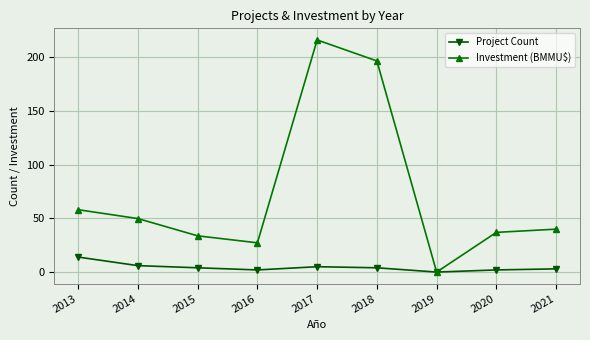

List the series in order of their overall mean, lowest first.

Project Count, Investment (BMMU$)